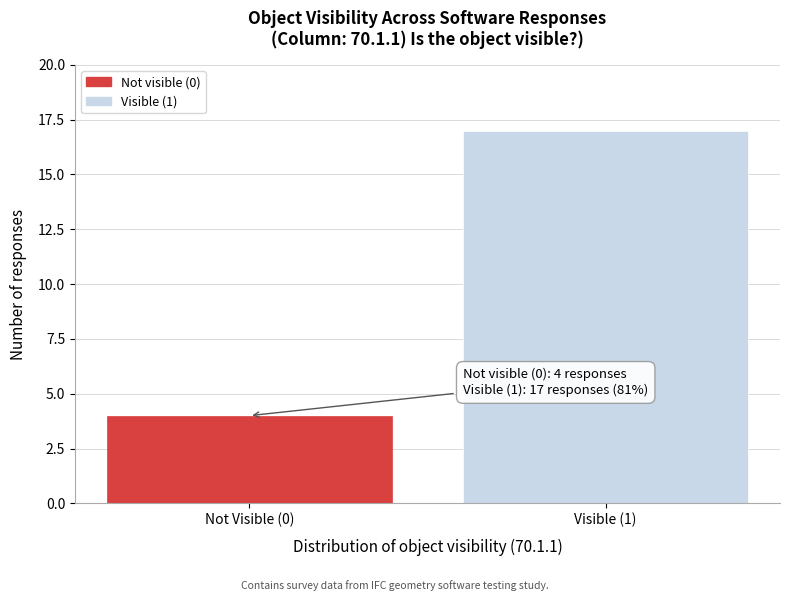

Reading left to right, extract all data points from this chart.

4	17